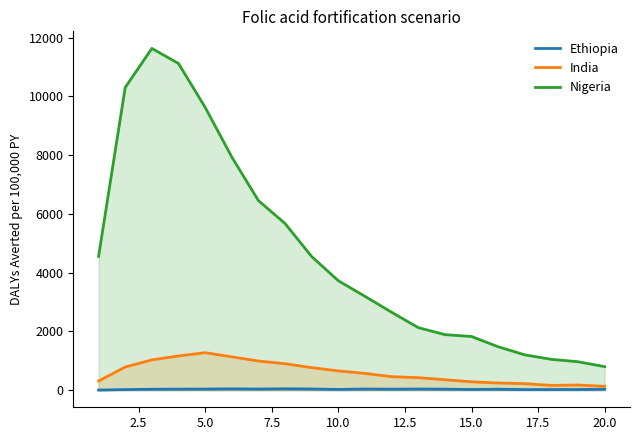

What is the smallest value displayed?

4